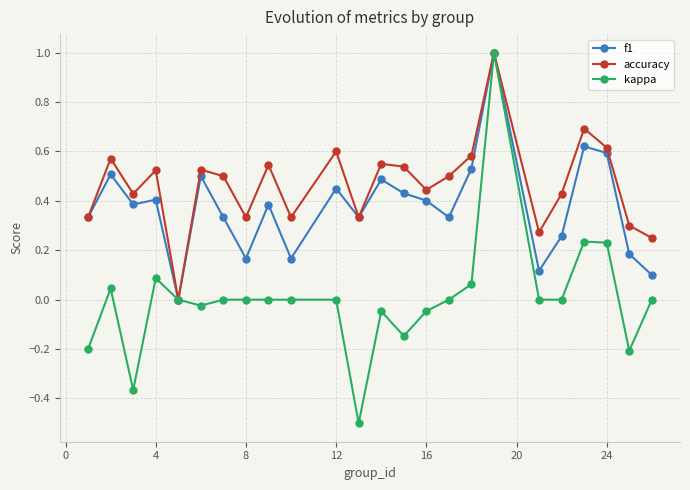

How many positive values does the accuracy series have?

23